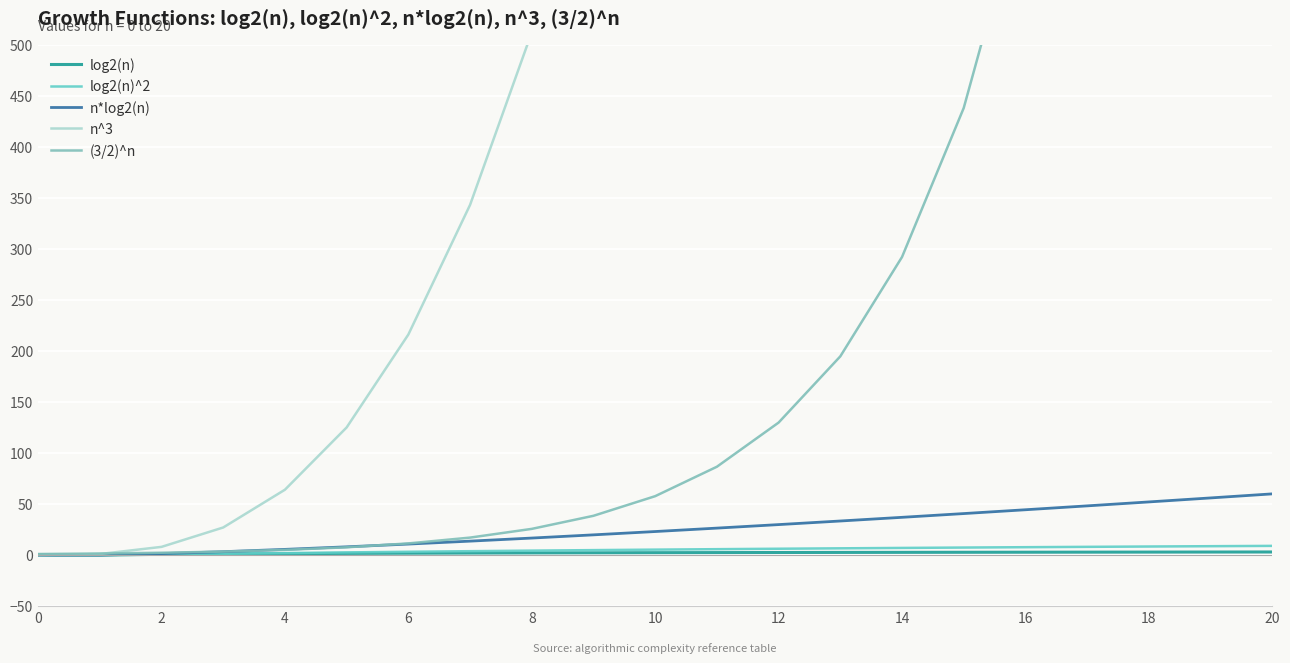

The log2(n) series shows 2.9 at 18. True or false?

True